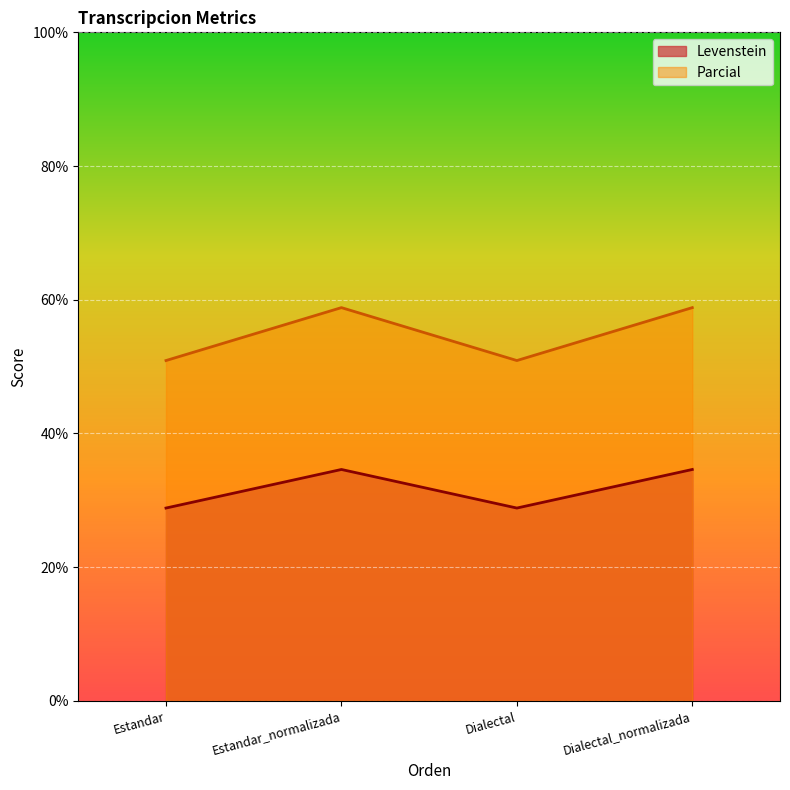

Which series has the largest range (max minus min)?

Parcial